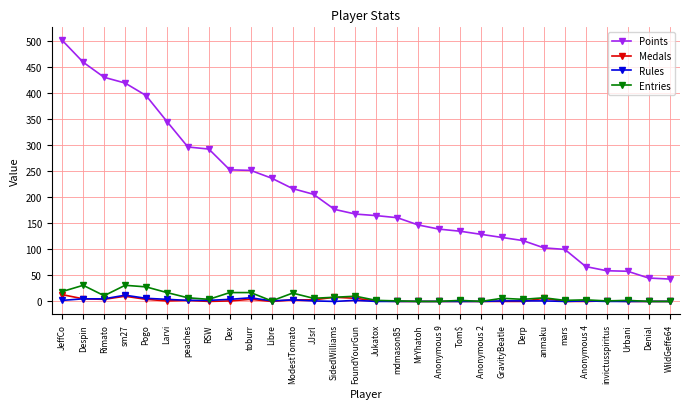

True or false: Medals has a value of 0 at GravityBeatle.

True